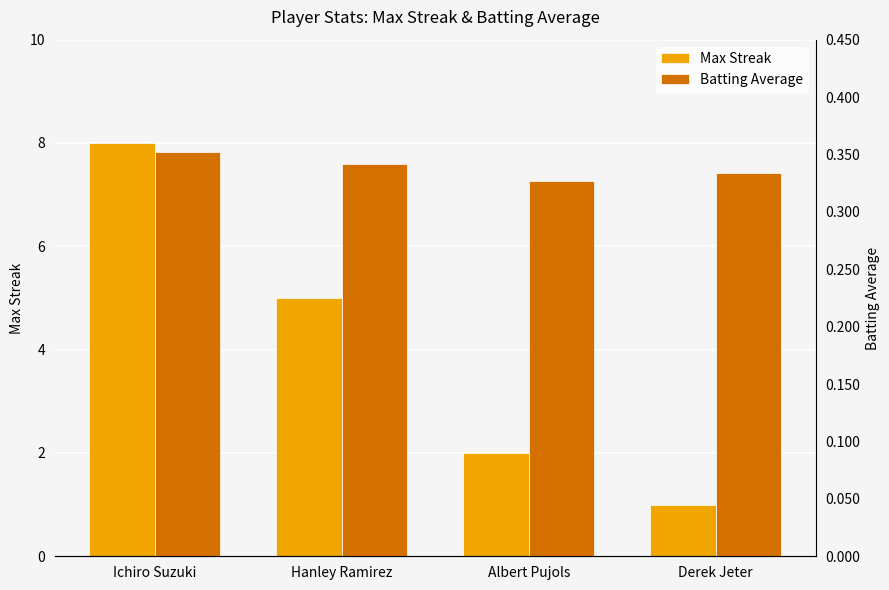

Reading left to right, transcribe all the data shown in this chart.

Max Streak: 8.0	5.0	2.0	1.0
Batting Average: 0.4	0.3	0.3	0.3